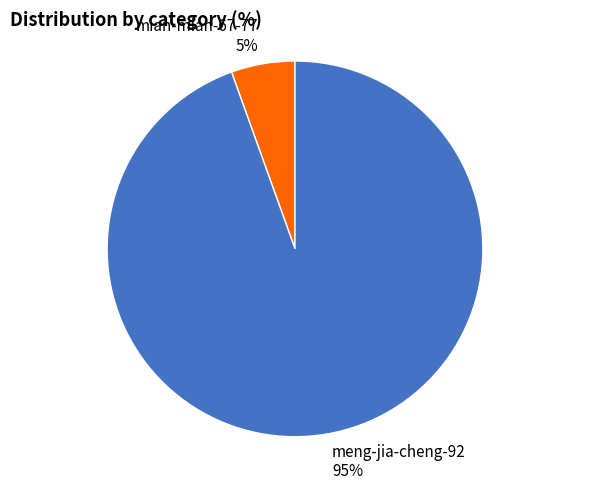

To the nearest percent, what is the average slice percentage?

50%